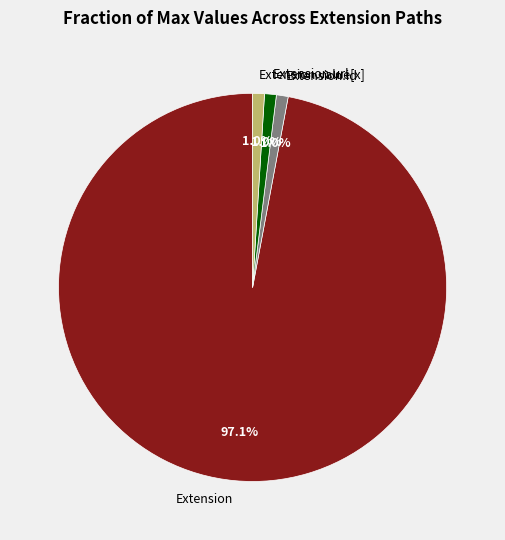

Count the number of slices in the pie.

4